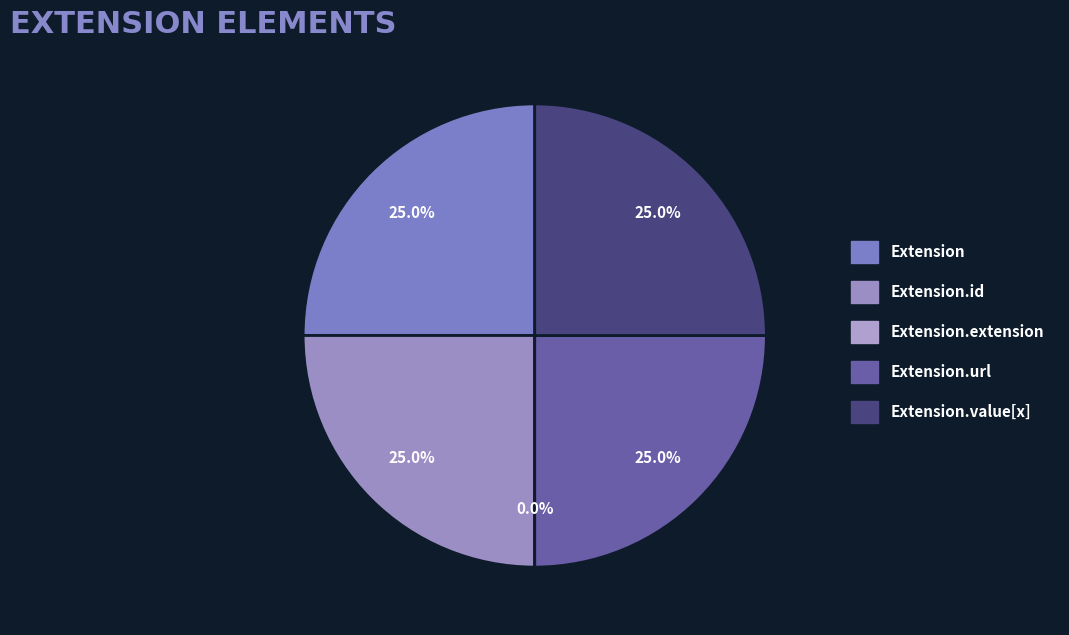

Is Extension.id the majority of the pie?

No